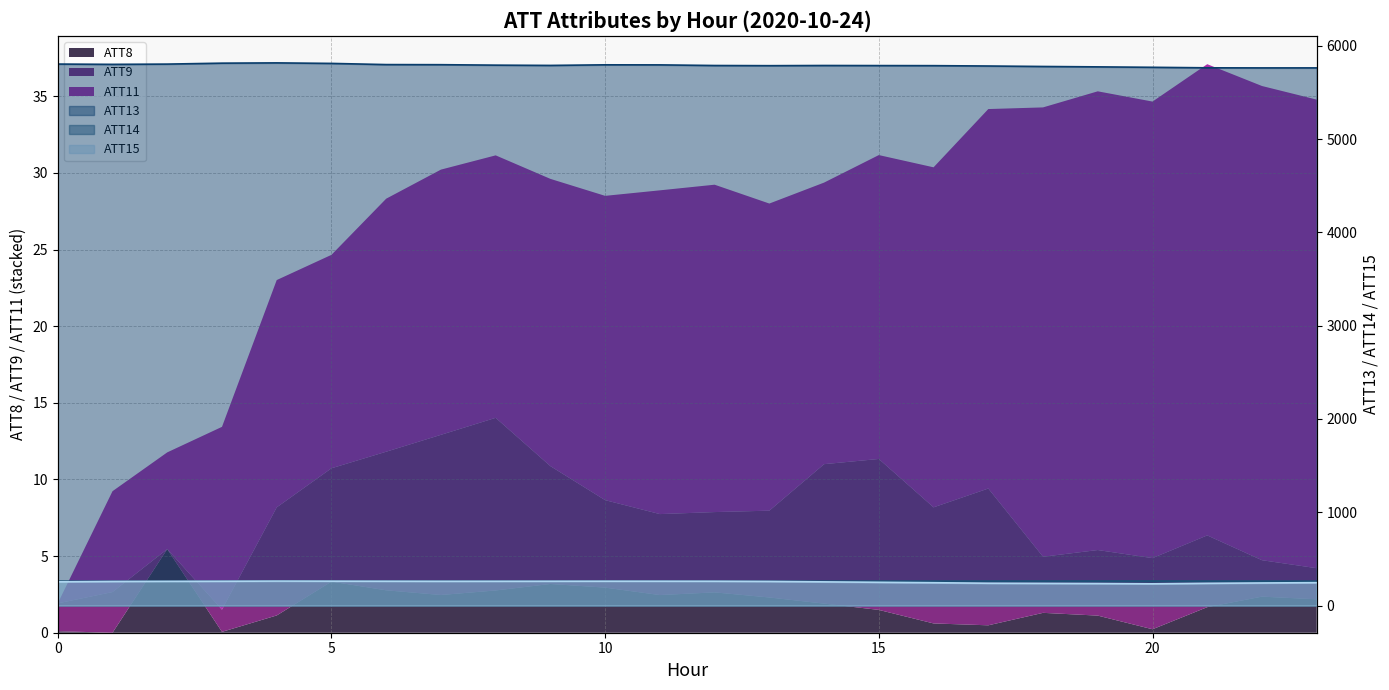

Which series has the largest total across all categories?

ATT13 line